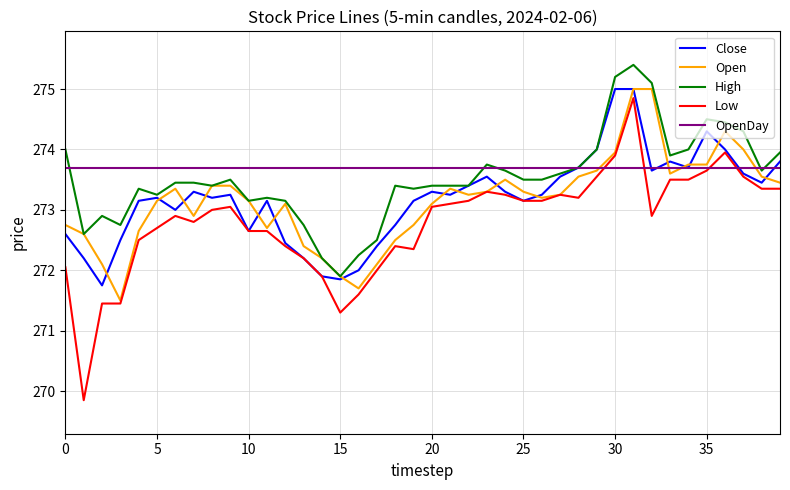

What is the difference between the second highest and minimum values in the Open series?

3.5